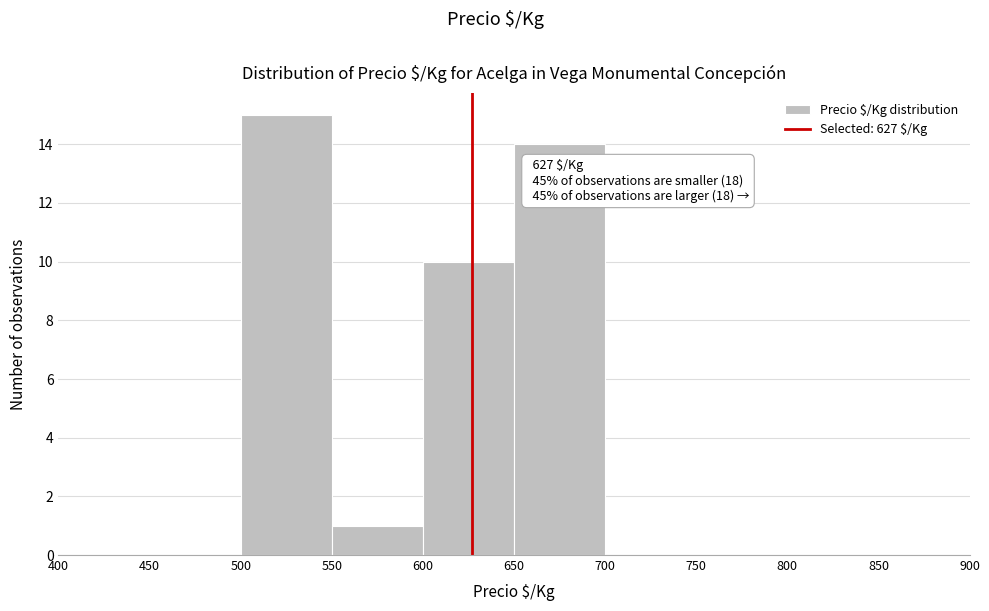

Over which range of the x-axis is the bar tallest?

500 to 550